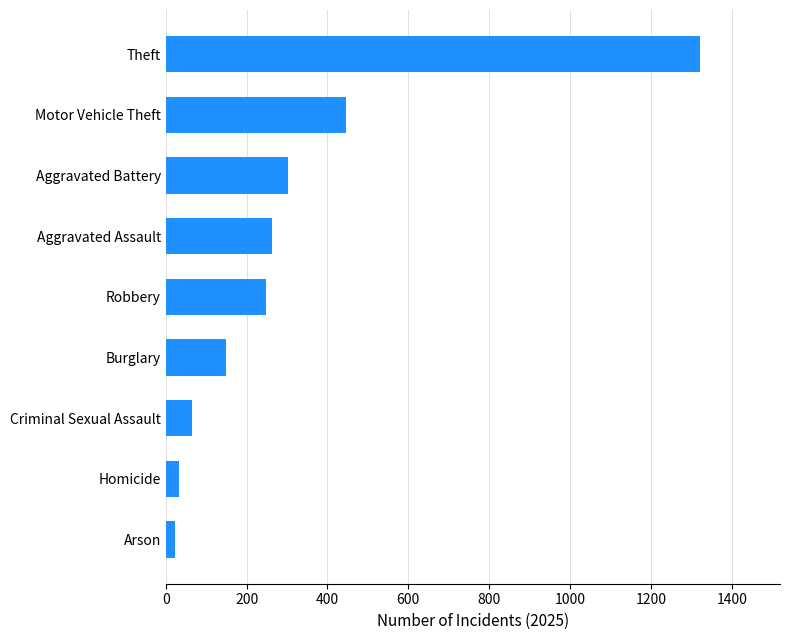

Which has a higher value, Arson or Motor Vehicle Theft?

Motor Vehicle Theft